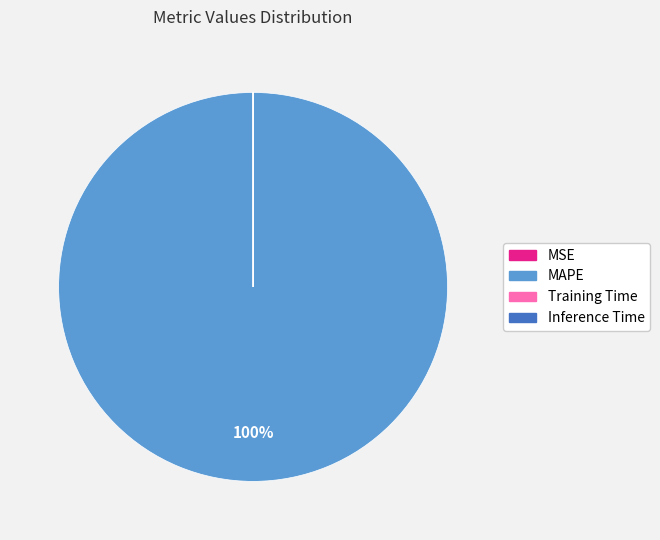

What is the largest slice in the pie chart?

MAPE